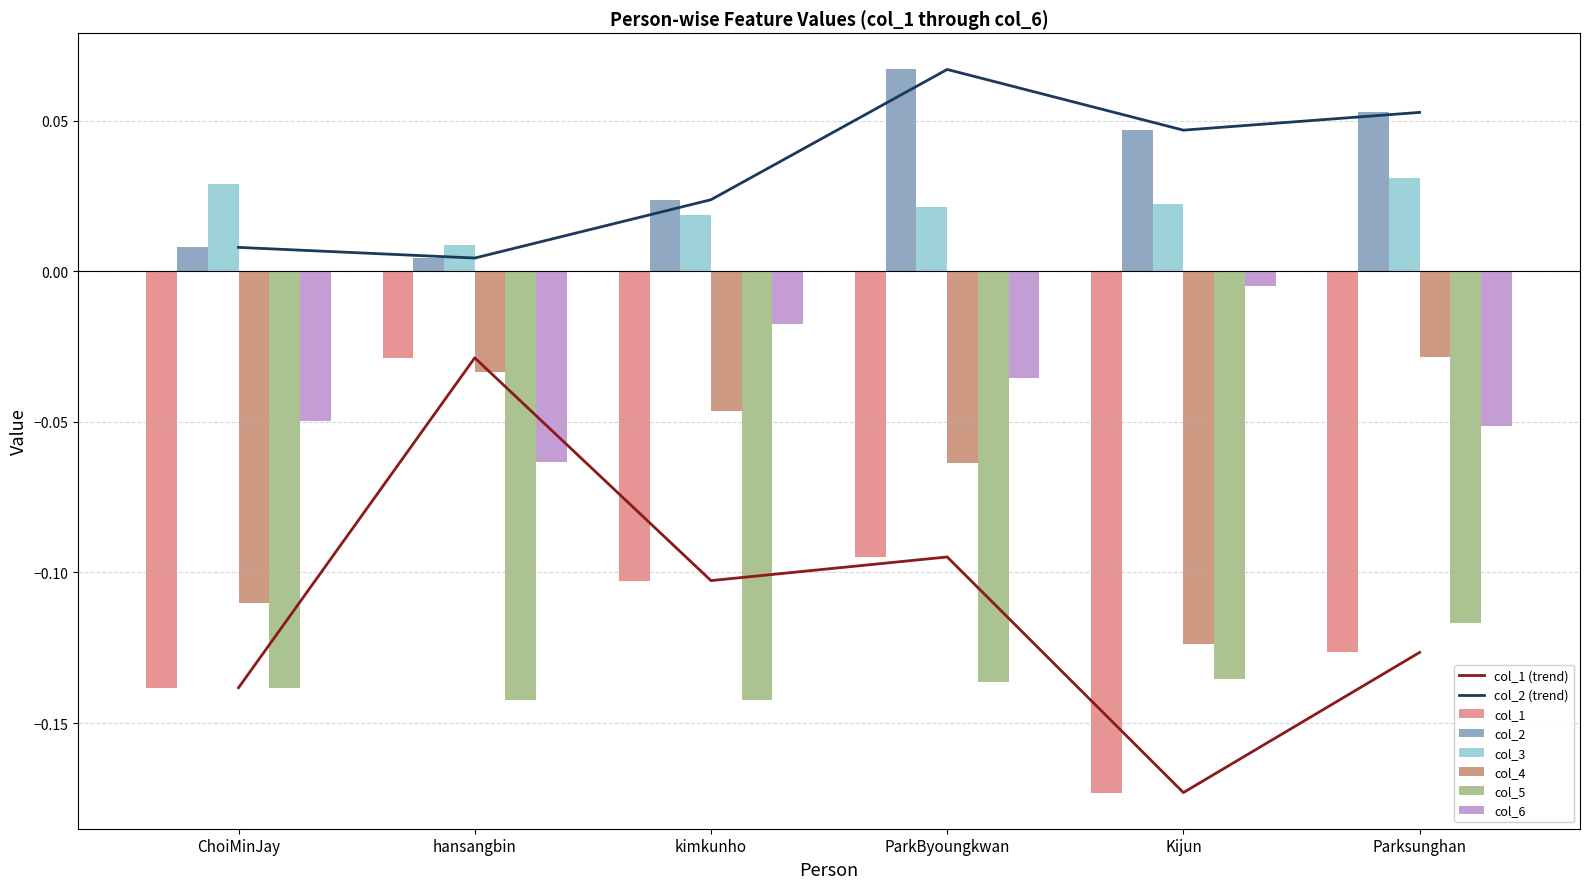

Is it true that col_2 equals 0.1 at ParkByoungkwan?

True